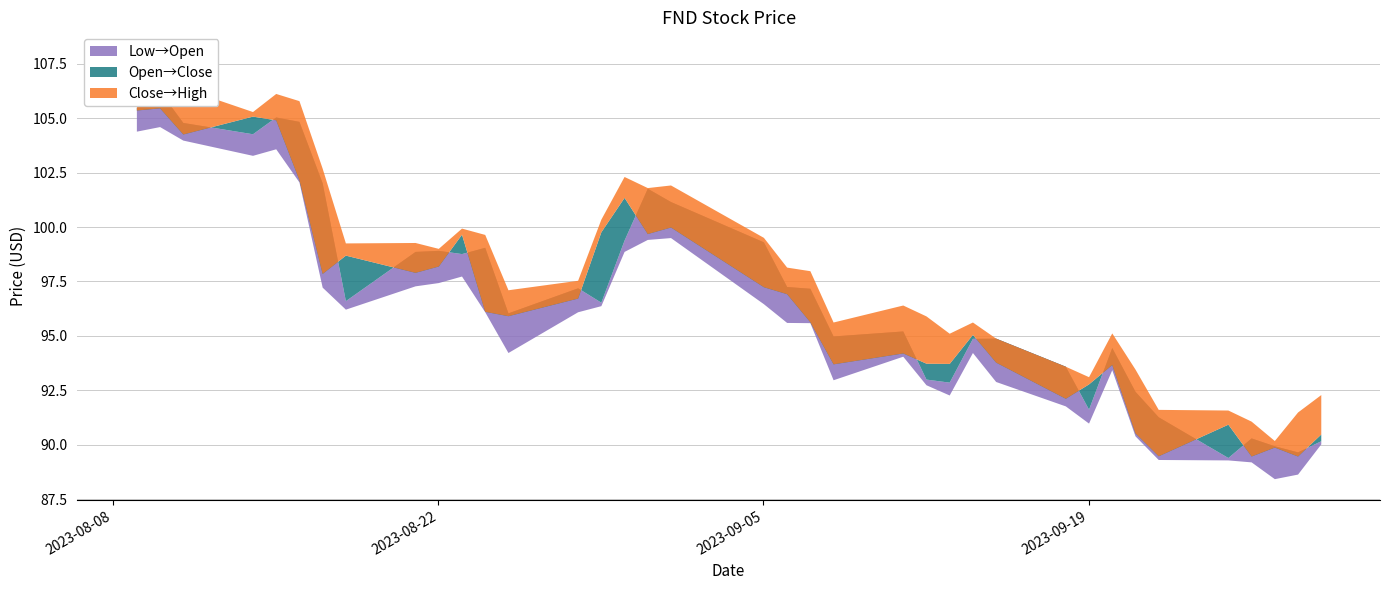

Is this an area chart (filled region under the line)?

No